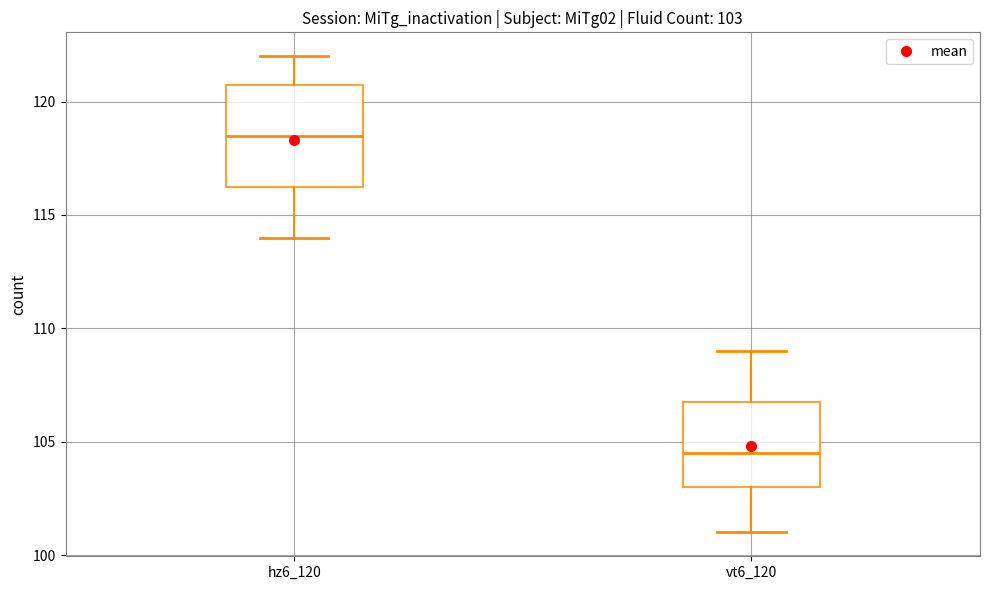

Comparing the boxes themselves (not the whiskers), which one is the tallest?

hz6_120